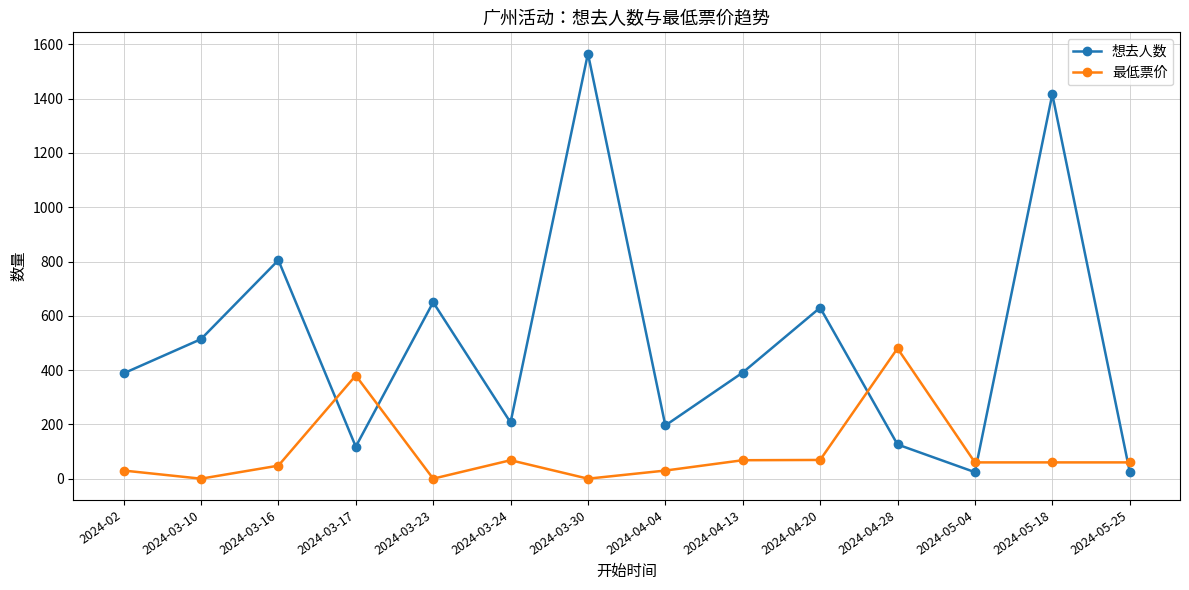

At which label is 想去人数 closest to 795?

2024-03-16